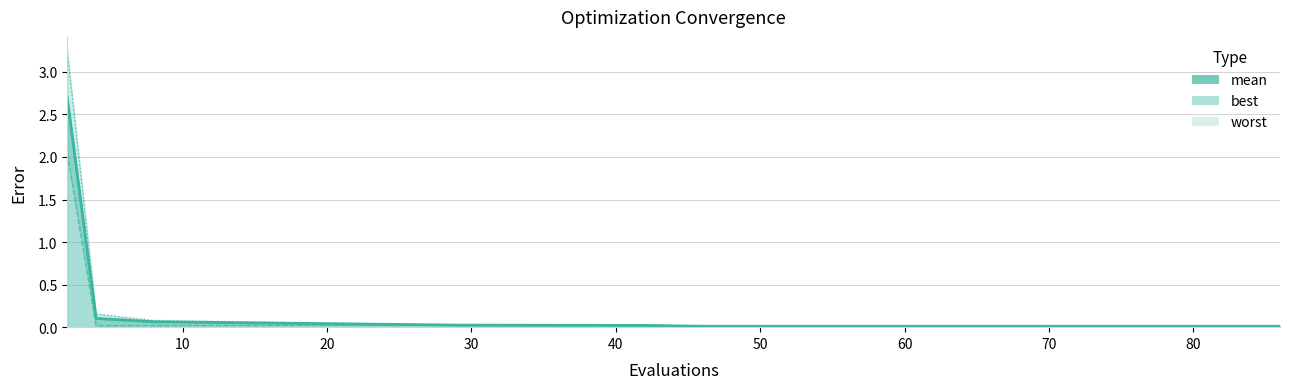

What is the value of the mean point at the 11th from the left?

0.1